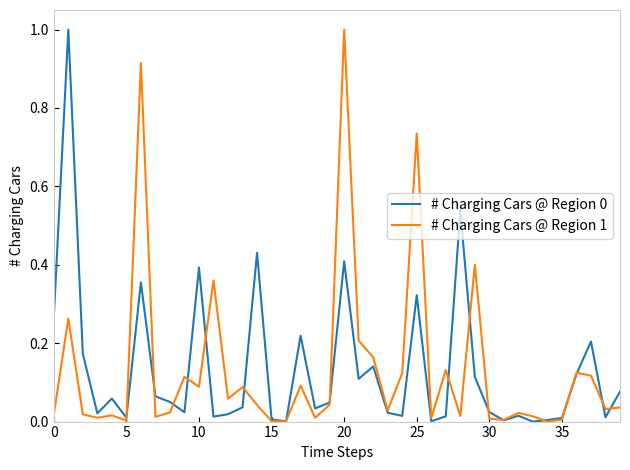

What is the label of the 39th point from the left?

38